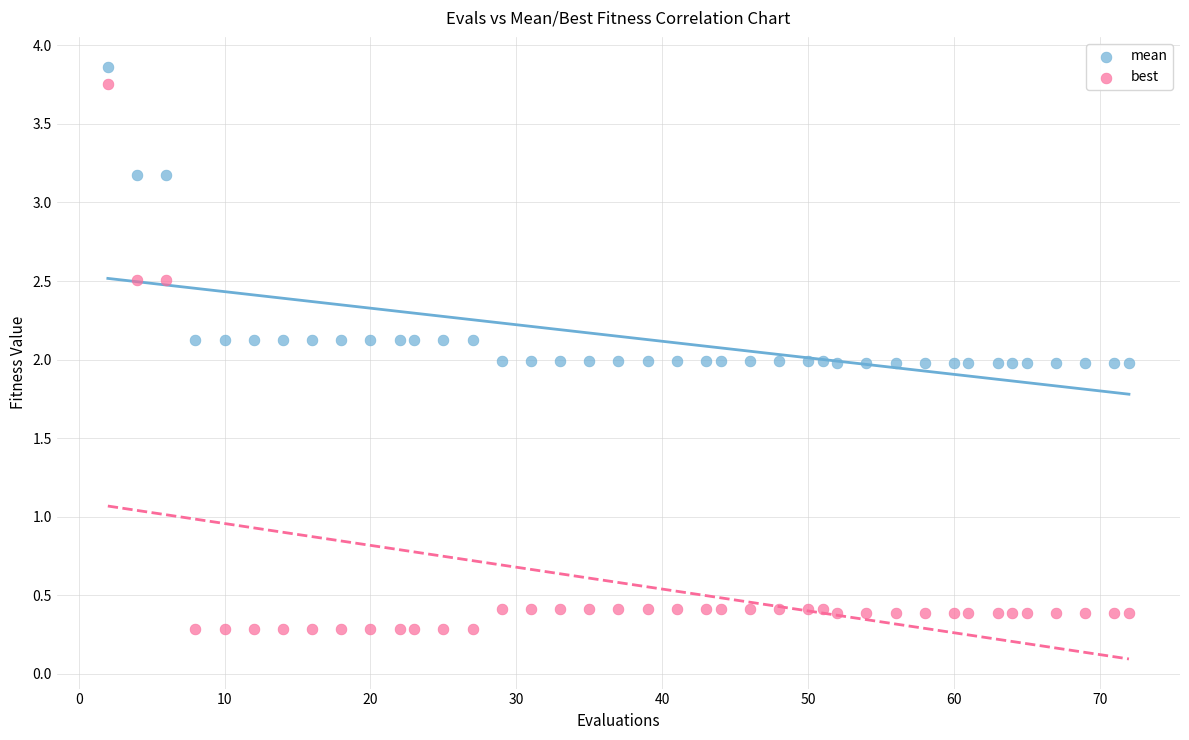

Which series contains the lowest Y value?

best